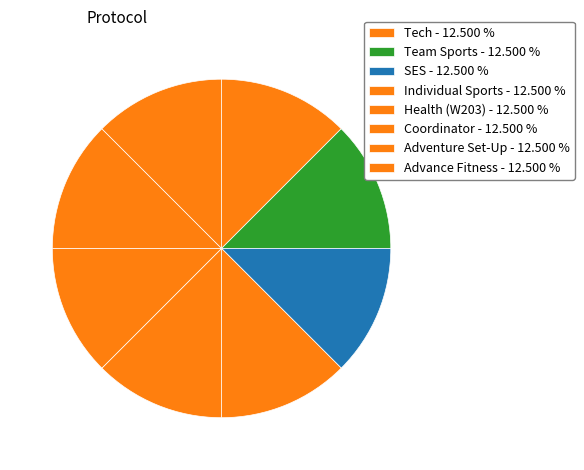

How many segments does this pie chart have?

8